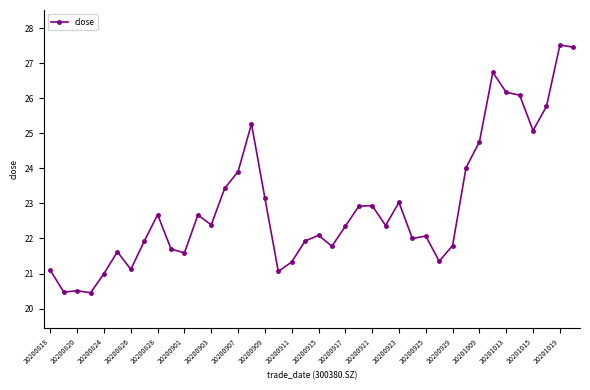

What is the greatest value displayed?

27.5